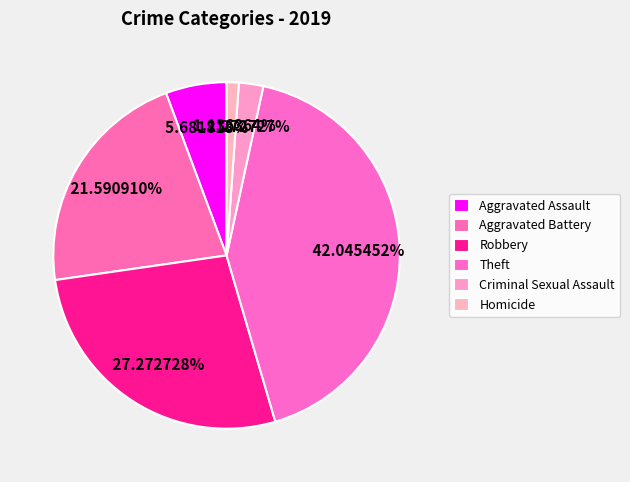

Is there a majority slice in this chart?

No